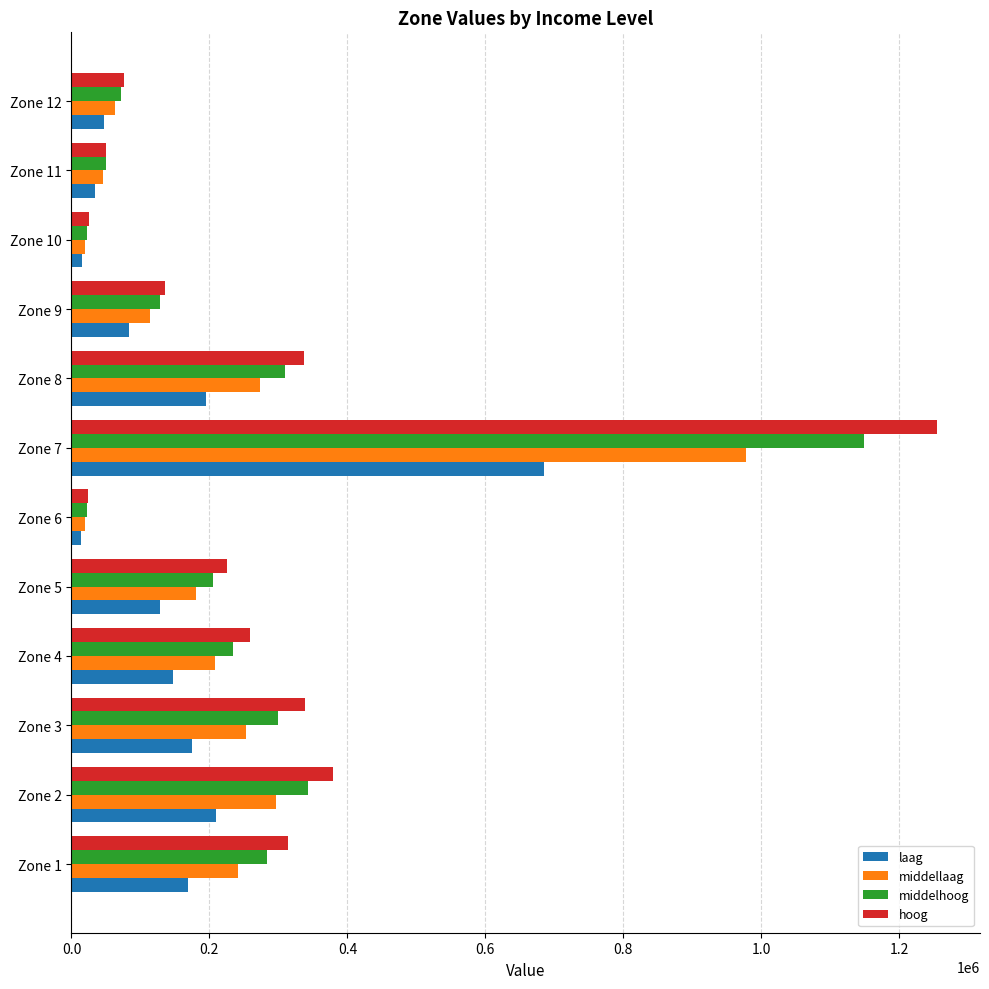

Which series has the largest range (max minus min)?

hoog